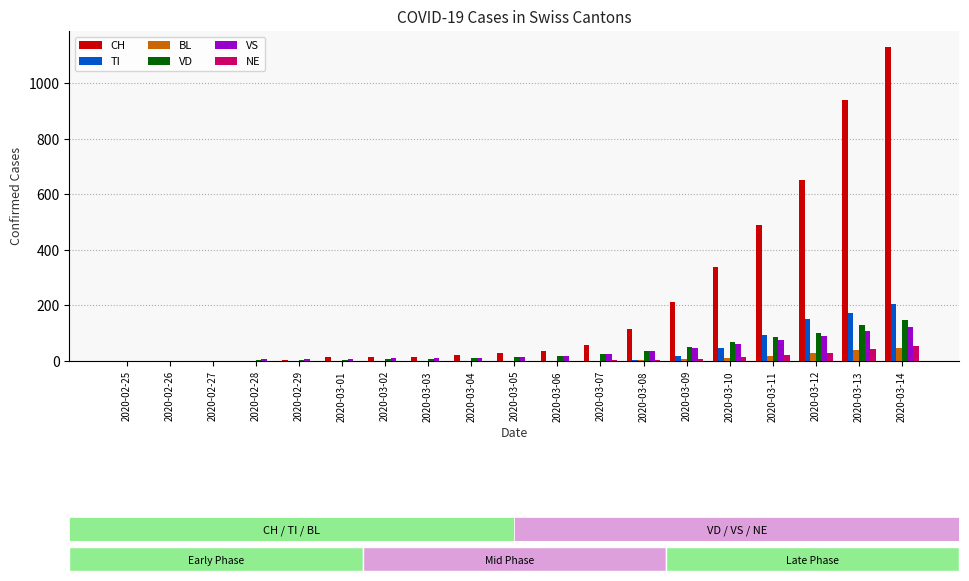

The value of TI at 2020-02-25 is -84. True or false?

False